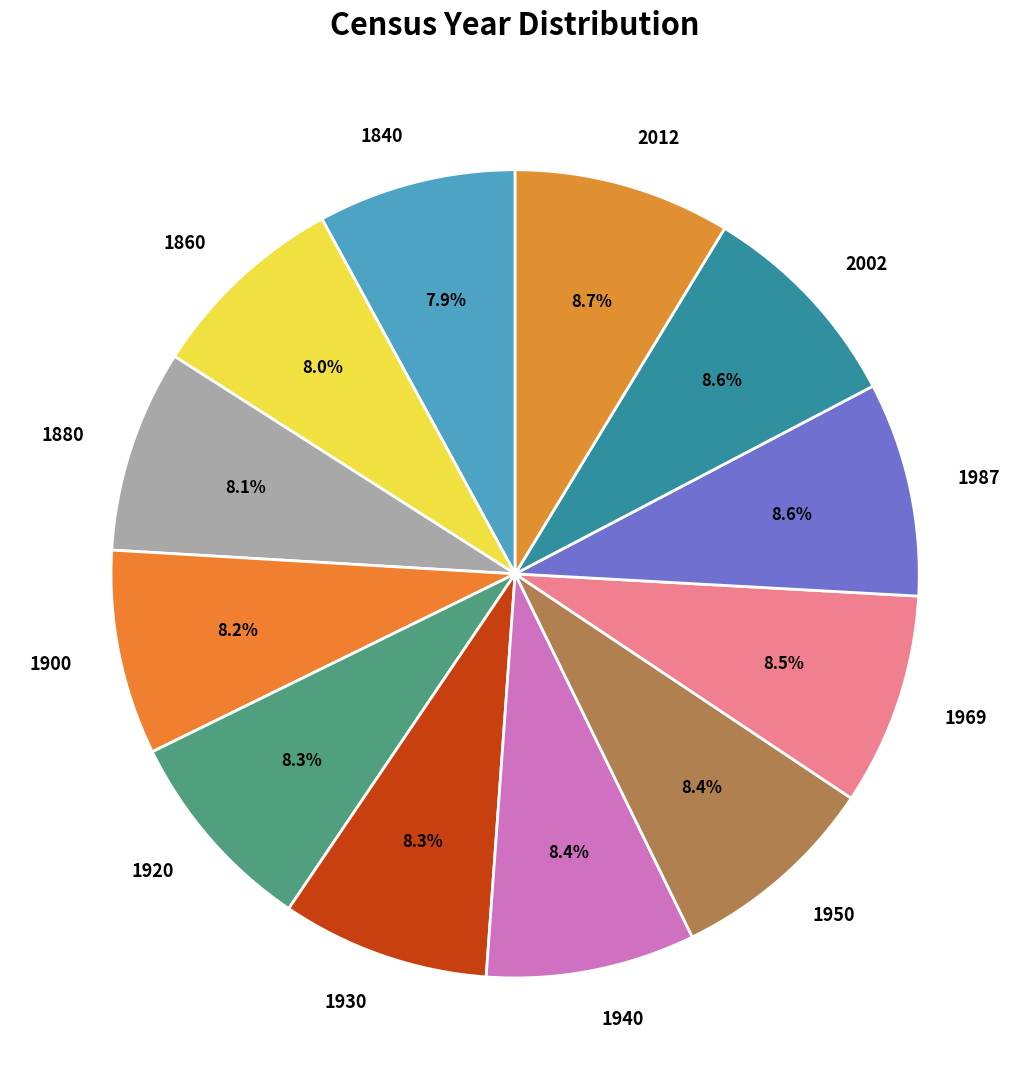

Is the sum of 2012 and 1860 greater than half?

No